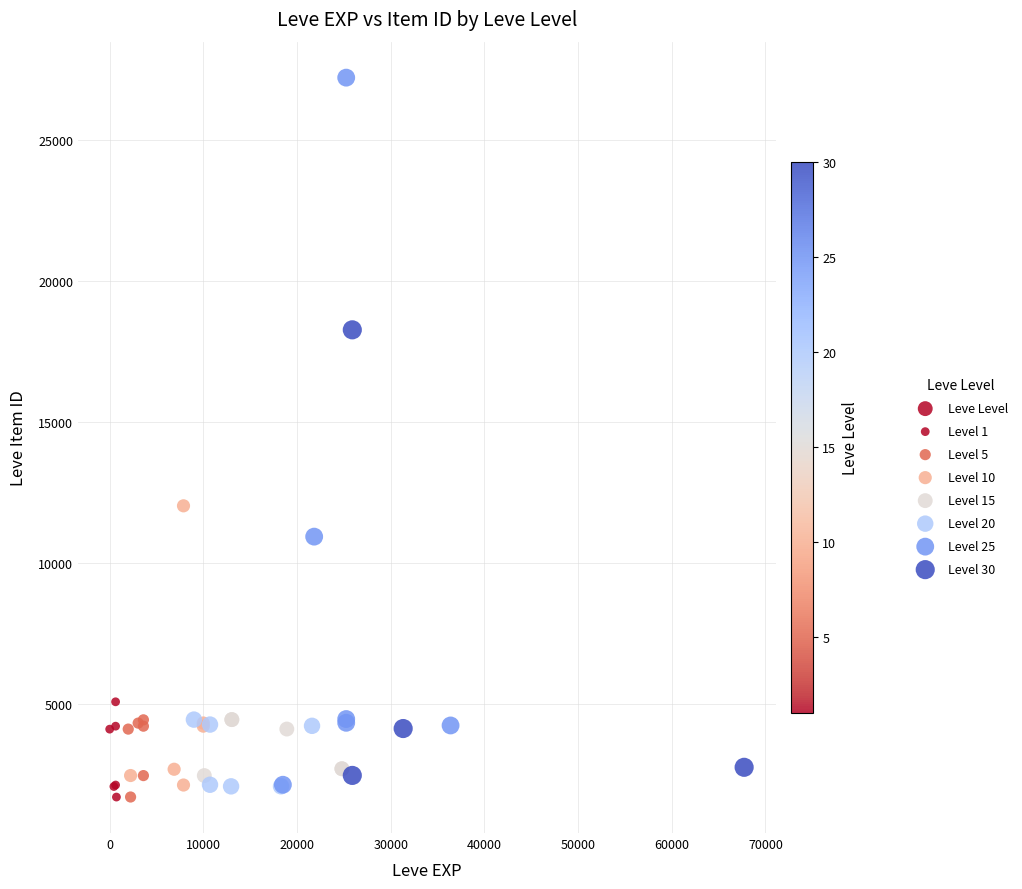

What Y value in the scatter plot is closest to 14448?

12018